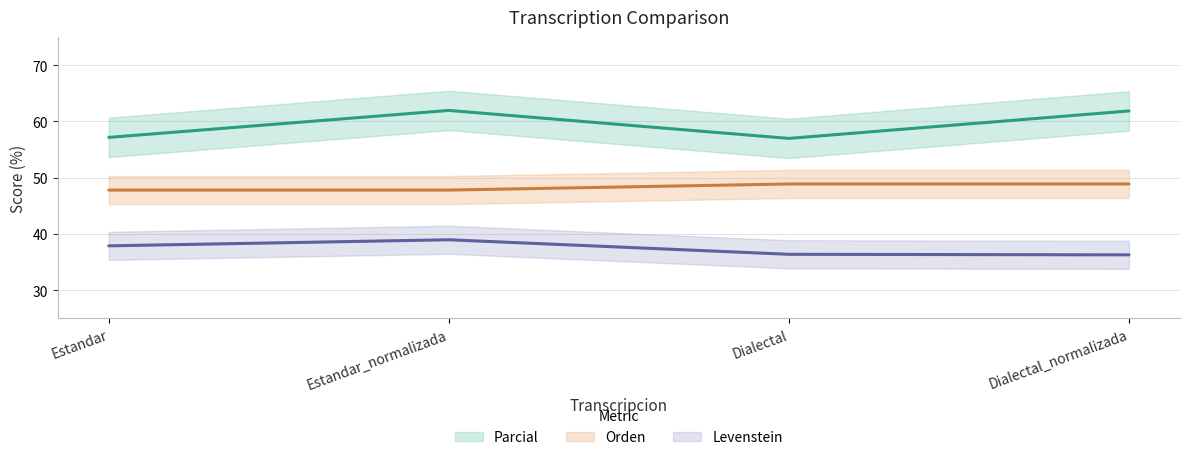

List the series in order of their overall mean, highest first.

Parcial, Orden, Levenstein